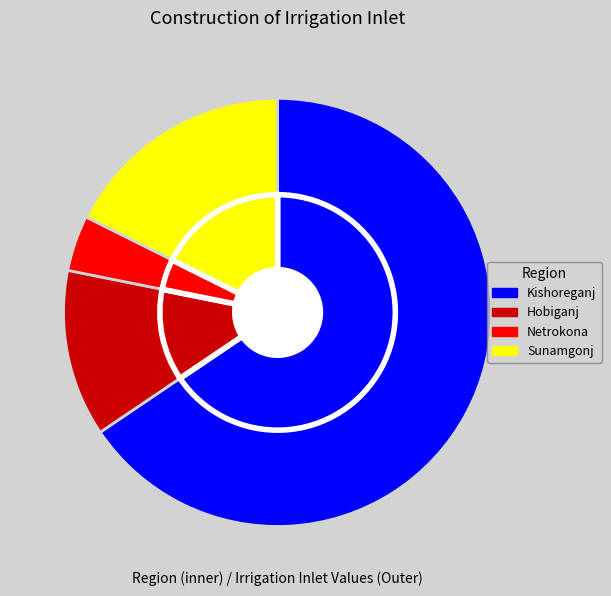

To the nearest percent, what percentage of the pie is Kishoreganj?

66%